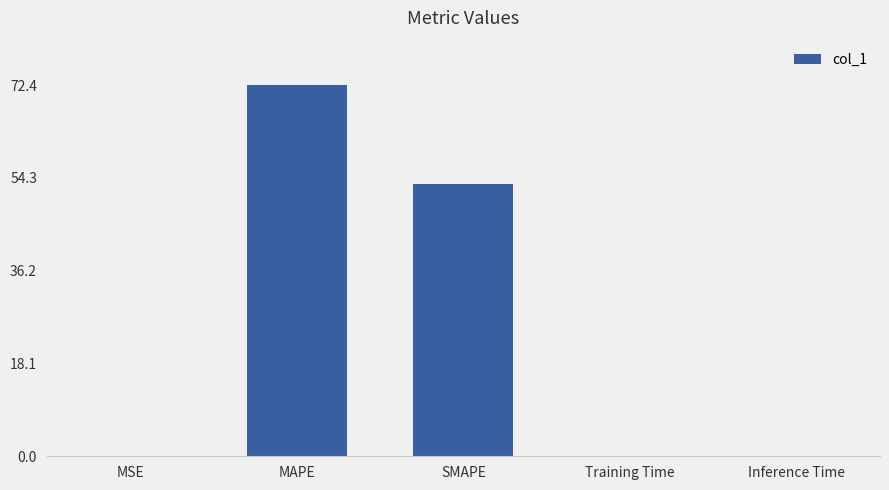

What value does the data have at MAPE?

72.4